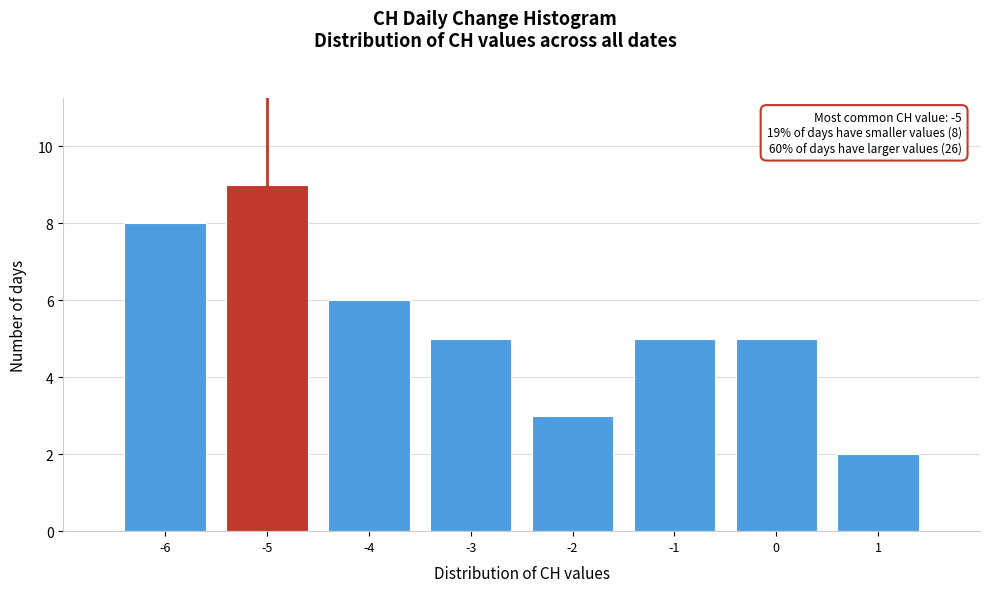

Which range on the x-axis has the tallest bar?

-5.5 to -4.5